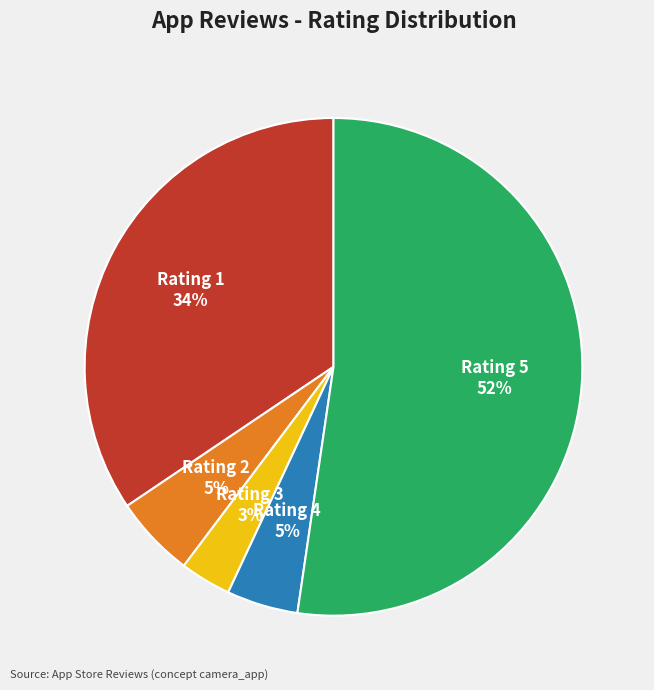

To the nearest percent, what percentage of the pie is Rating 4?

5%